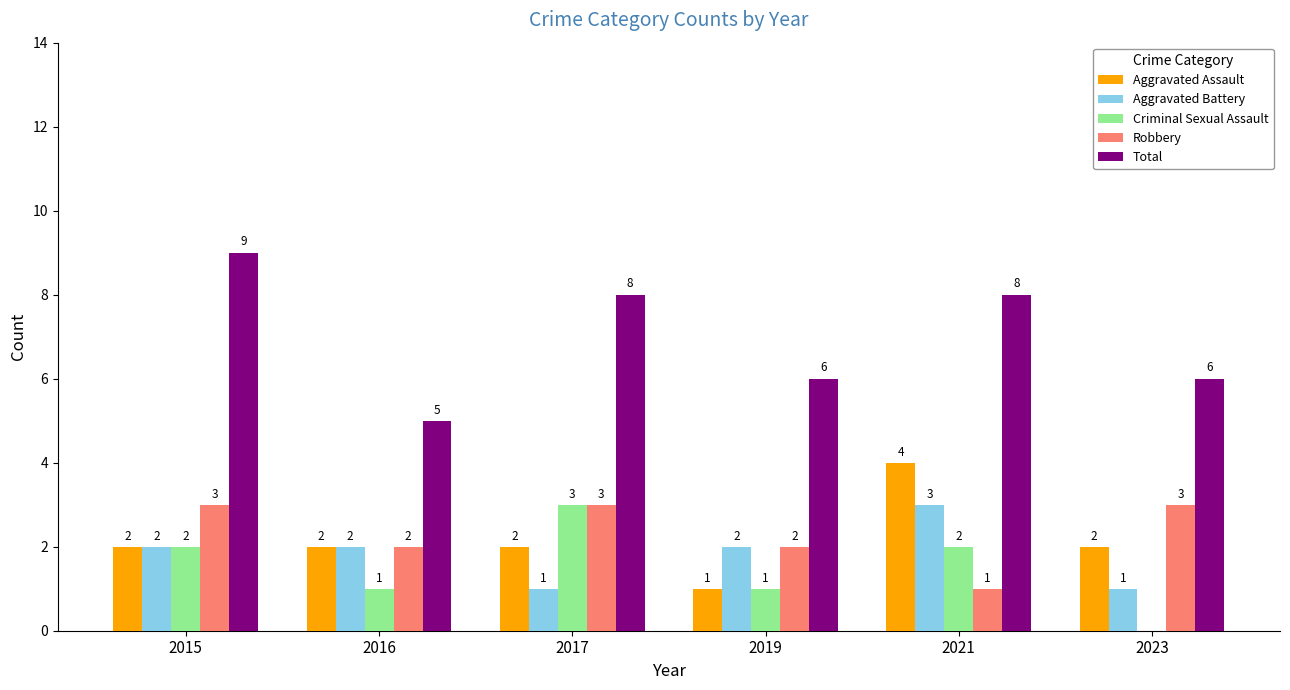

Which series has the largest range (max minus min)?

Total